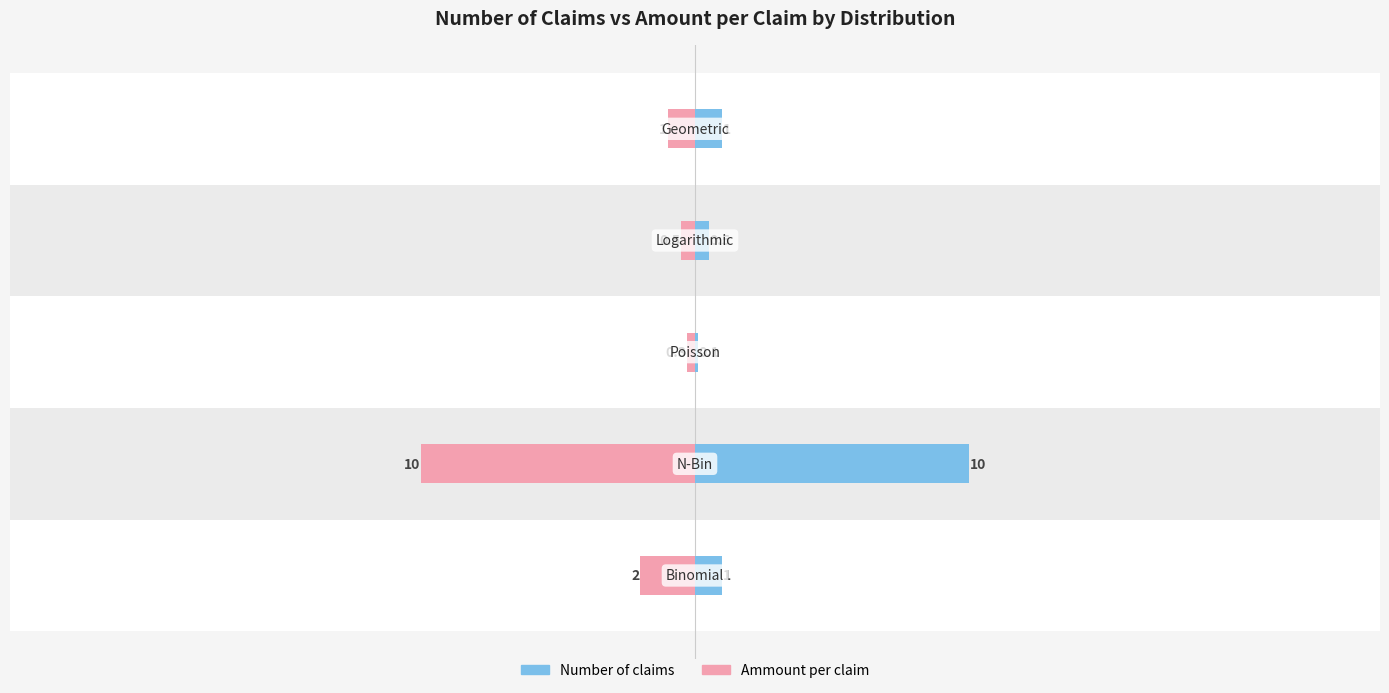

What is the value of the Number of claims bar at the 3rd from the left?

0.1